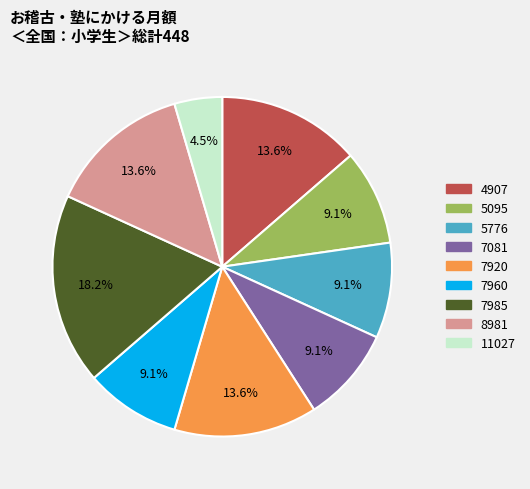

True or false: 7960 accounts for 9% of the total.

True